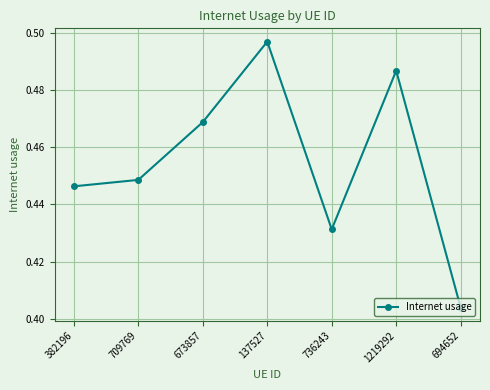

Between 694652 and 137527, which is larger?

137527